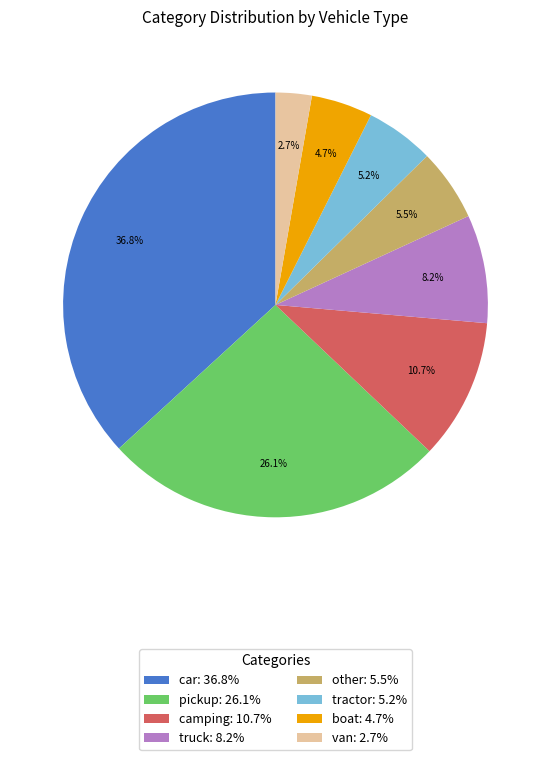

Is the sum of camping and car greater than half?

No